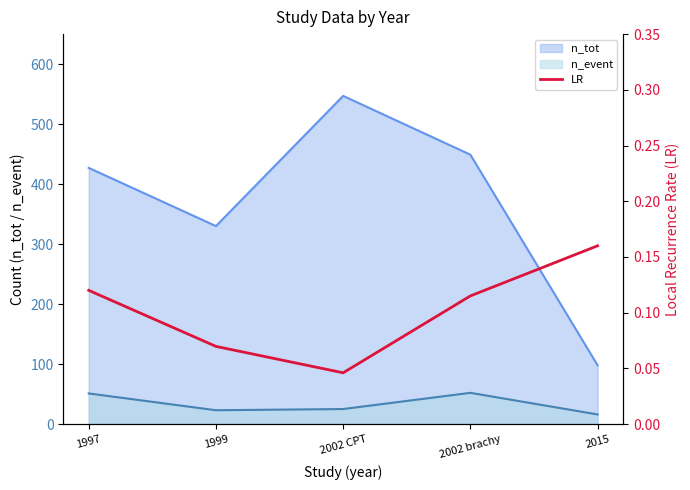

True or false: n_event and n_tot intersect in this chart.

False